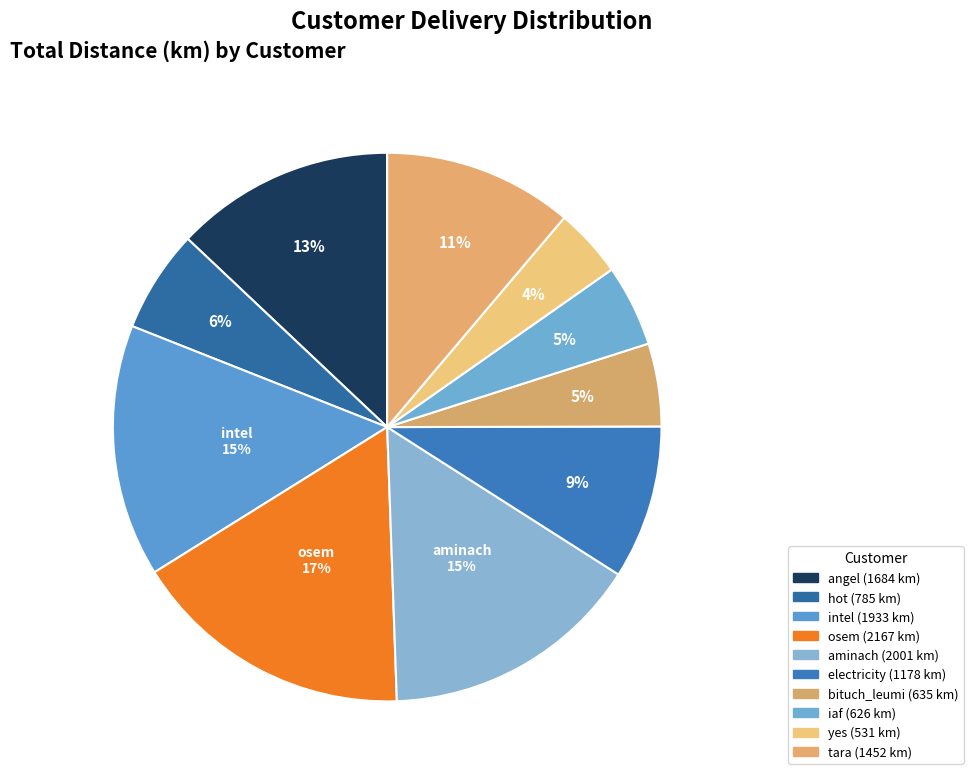

Is the sum of osem and intel greater than half?

No